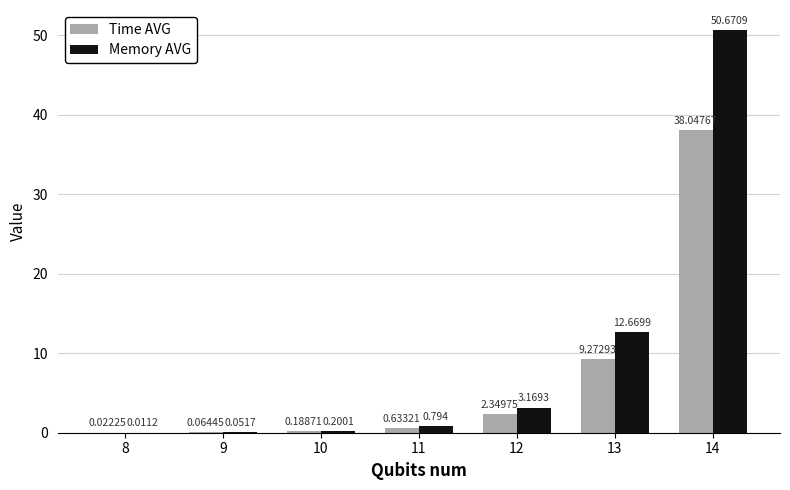

Which series has the largest total across all categories?

Memory AVG